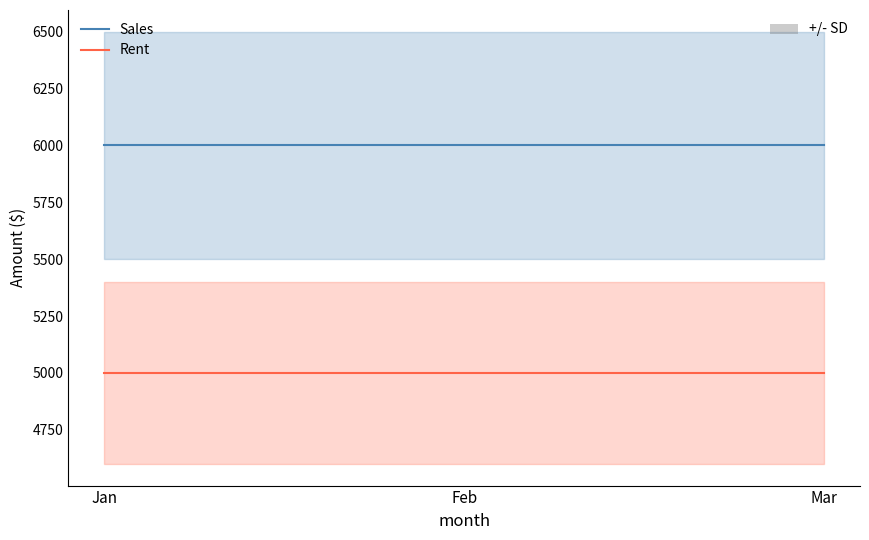

What is the difference between the highest and lowest values at Mar?

1000